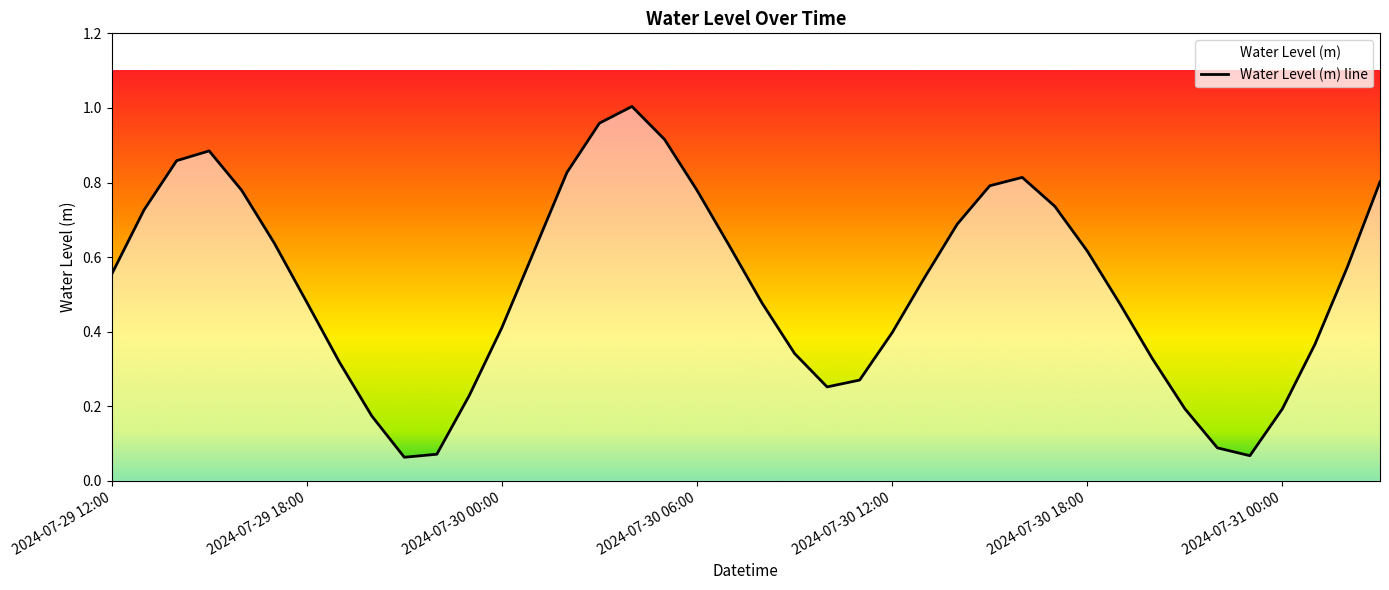

The value at 2024-07-31 00:00 is 0.3. True or false?

False